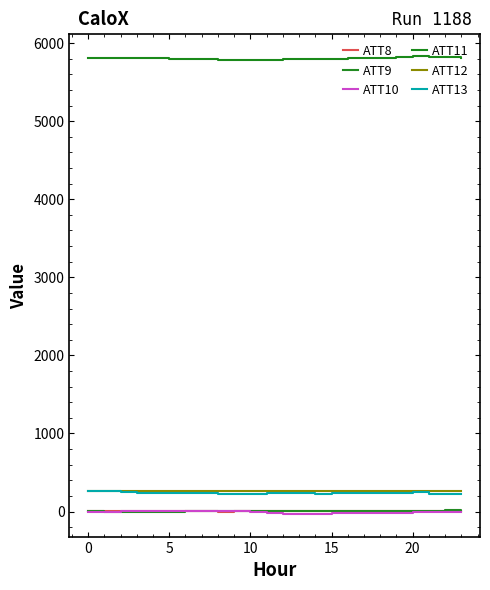

What is the label of the 16th point from the right?

8